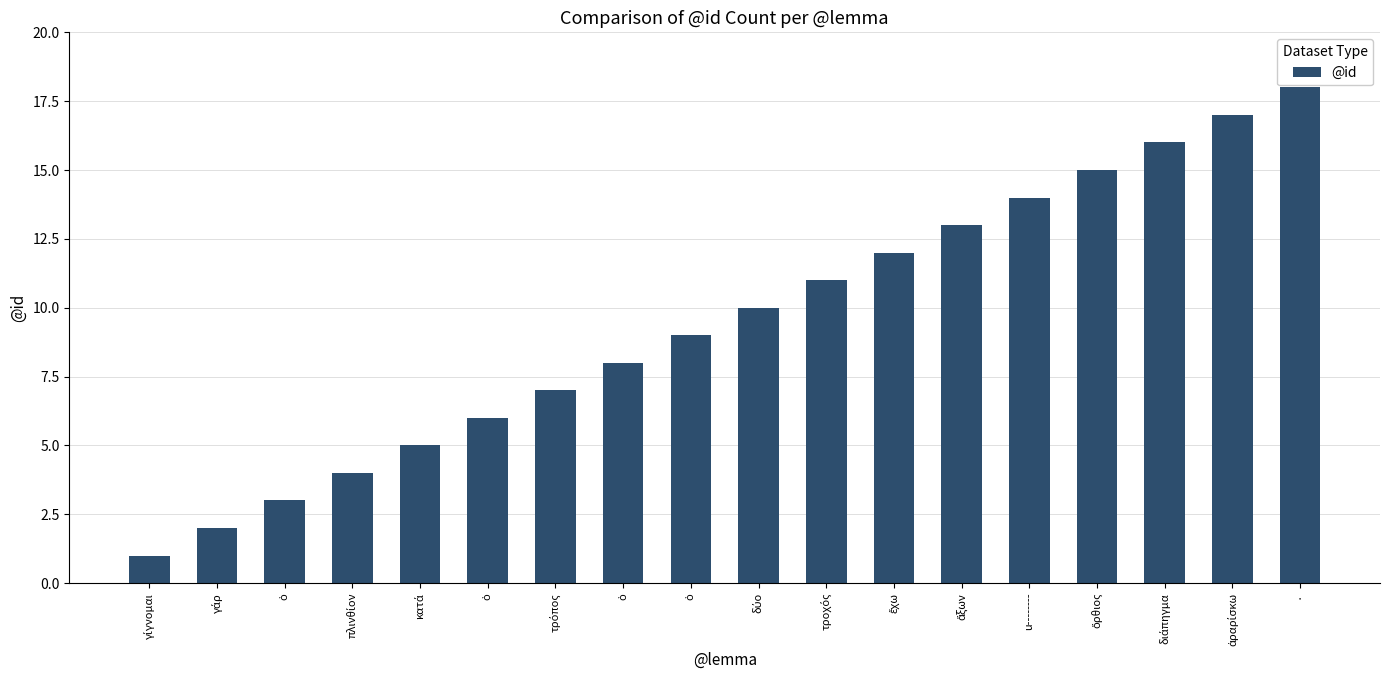

Where is the data nearest to the value 9?

ὁ